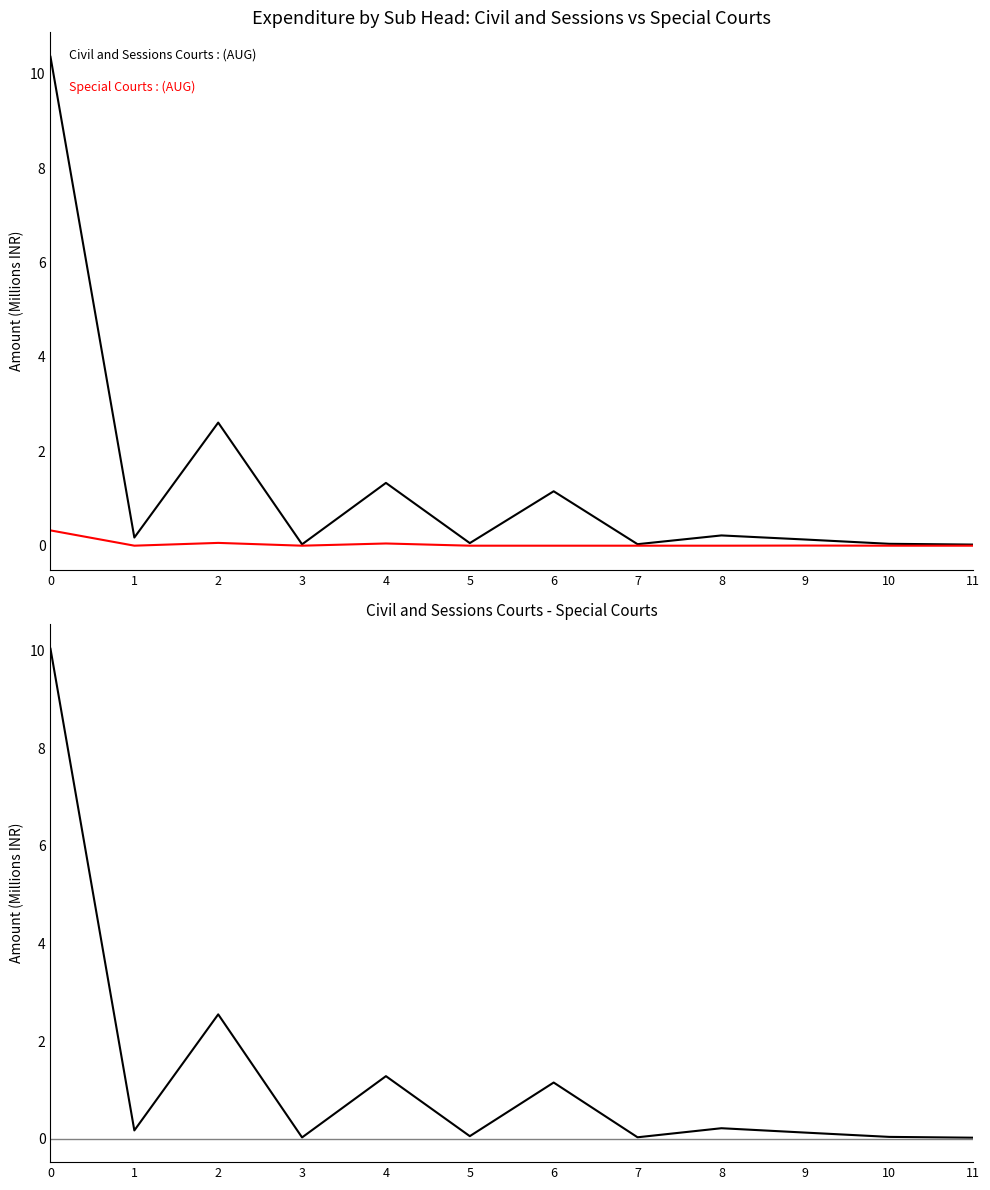

What is the difference between the maximum and second lowest values in the Civil and Sessions Courts-Special Courts series?

10.0